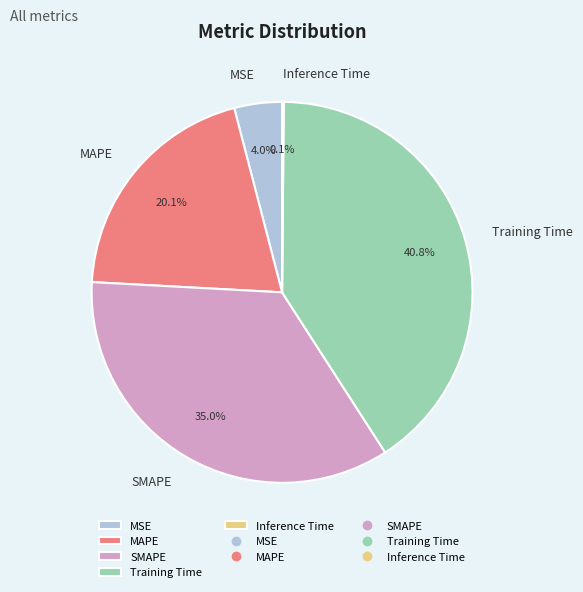

Is there any slice that represents more than half of the pie?

No